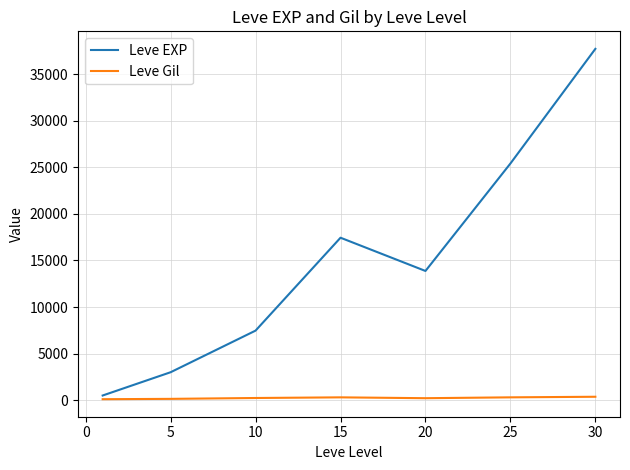

Which series has the largest range (max minus min)?

Leve EXP